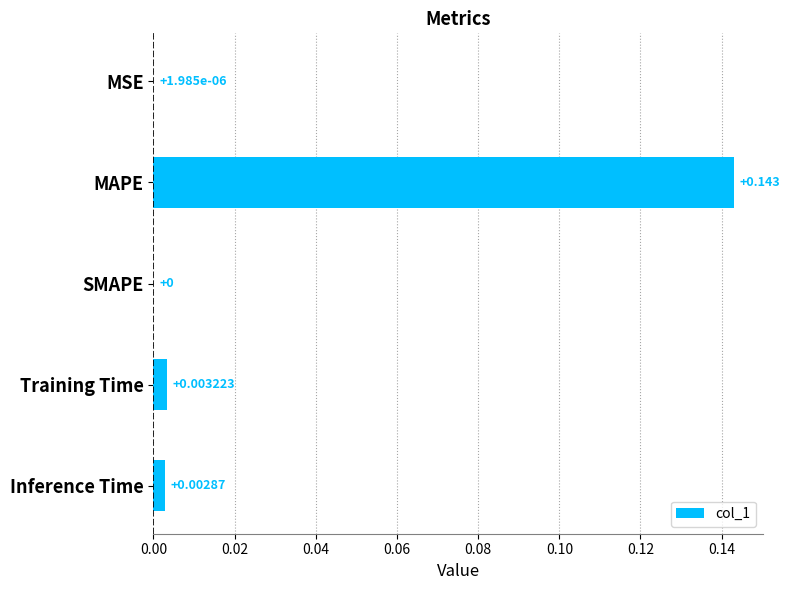

Between MSE and SMAPE, which is larger?

MSE